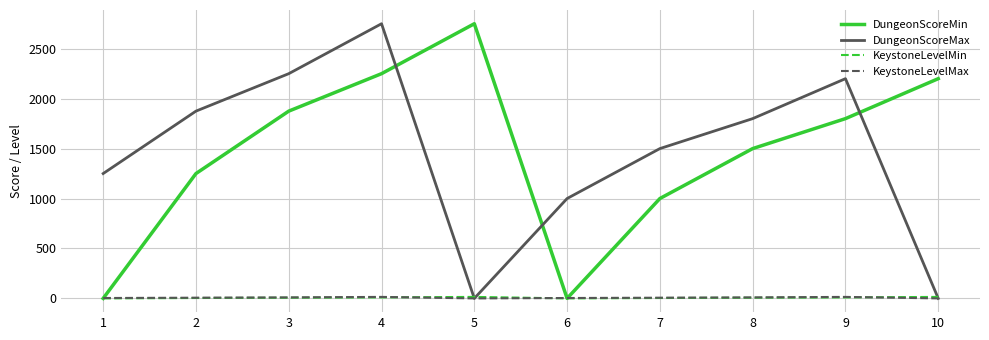

The value of DungeonScoreMax at 4 is 2750. True or false?

True